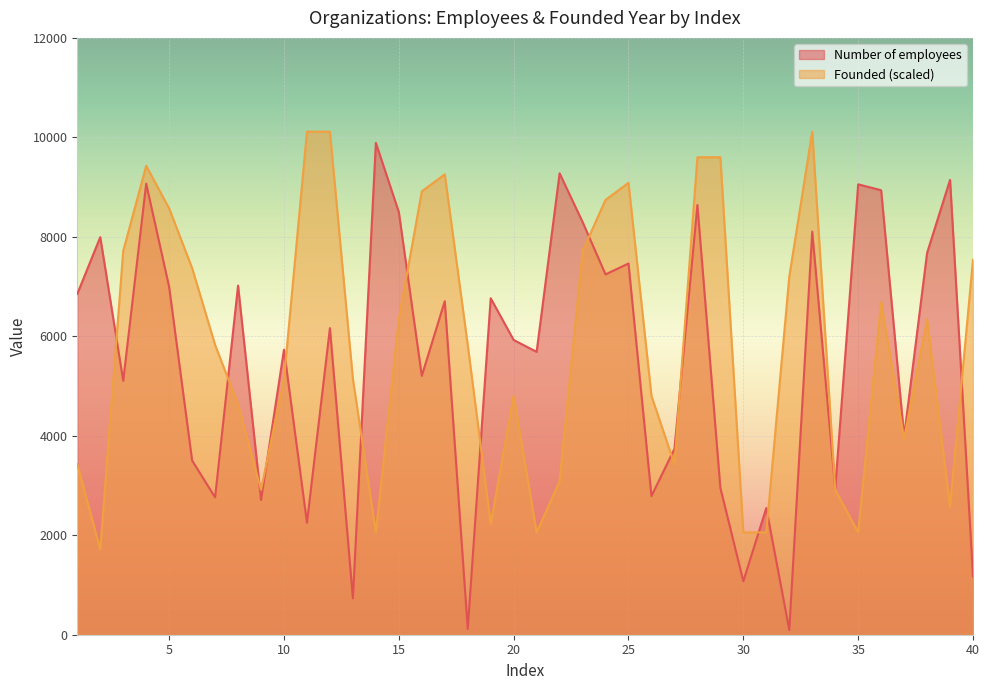

True or false: Founded and Number of employees cross at least once.

True